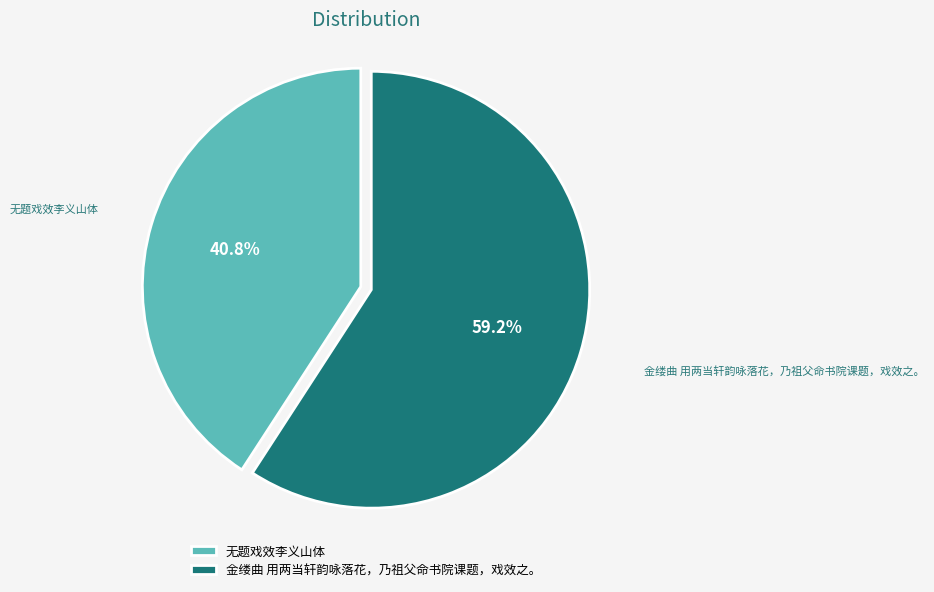

What is the ratio of the value at 无题戏效李义山体 to the value at 金缕曲 用两当轩韵咏落花，乃祖父命书院课题，戏效之。?

0.7